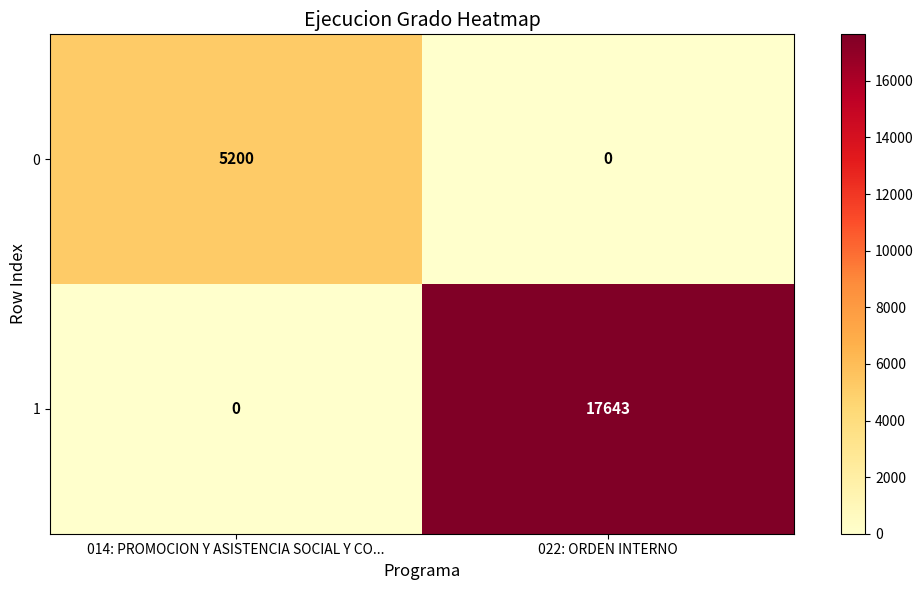

What is the highest value of the 0 series?

5200